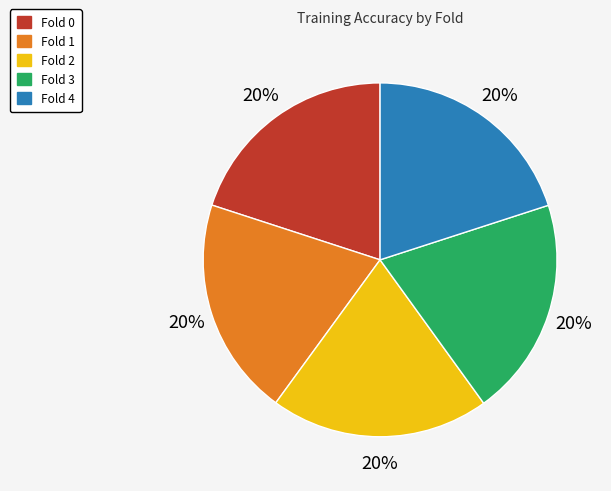

Count the number of slices in the pie.

5